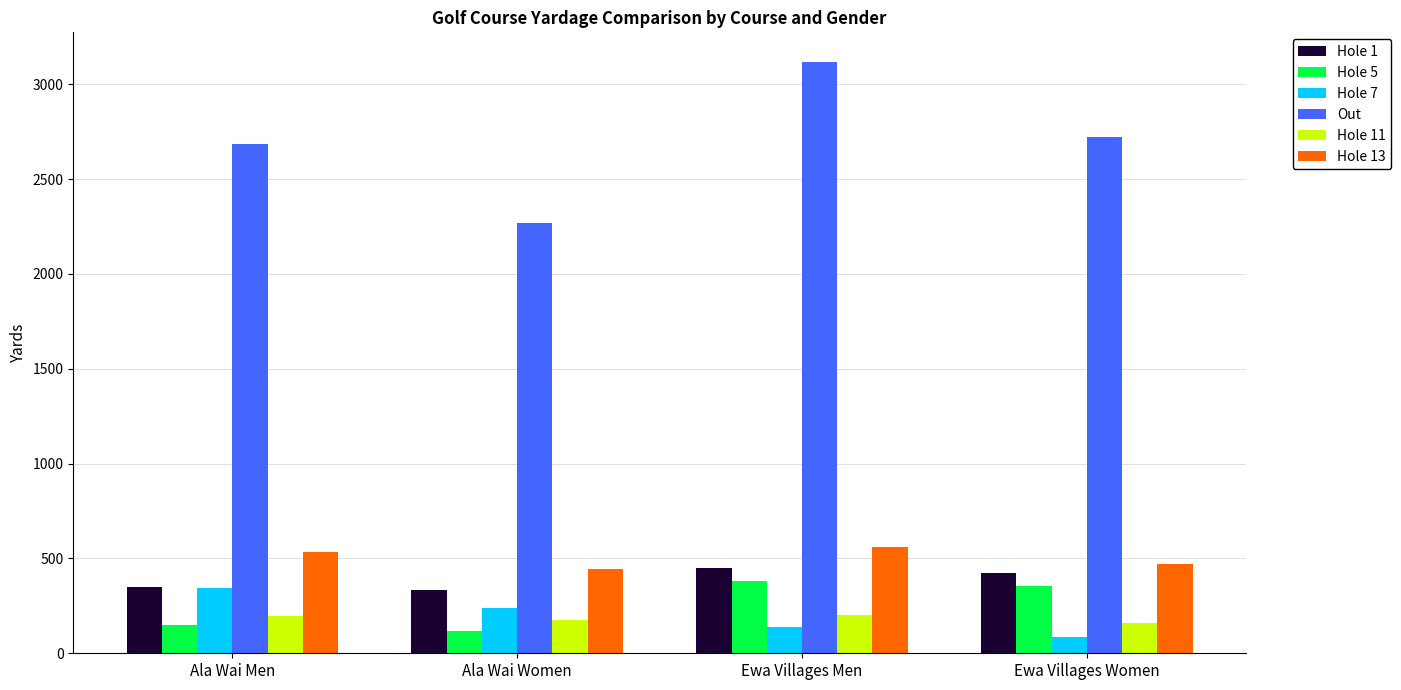

What position from the left is Ewa Villages Men?

3